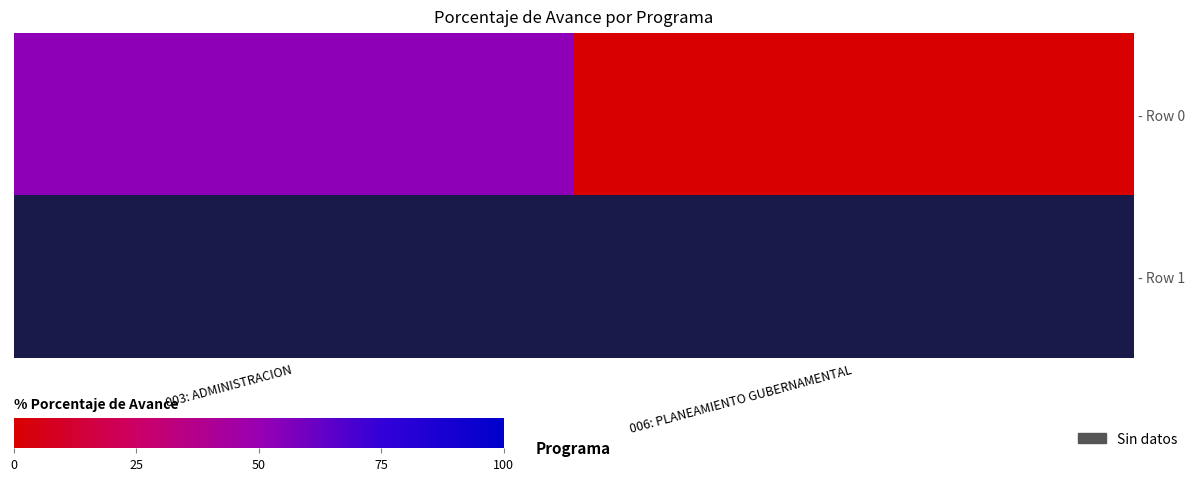

What is the difference between the - Row 0 values at 003: ADMINISTRACION and 006: PLANEAMIENTO GUBERNAMENTAL?

52.9